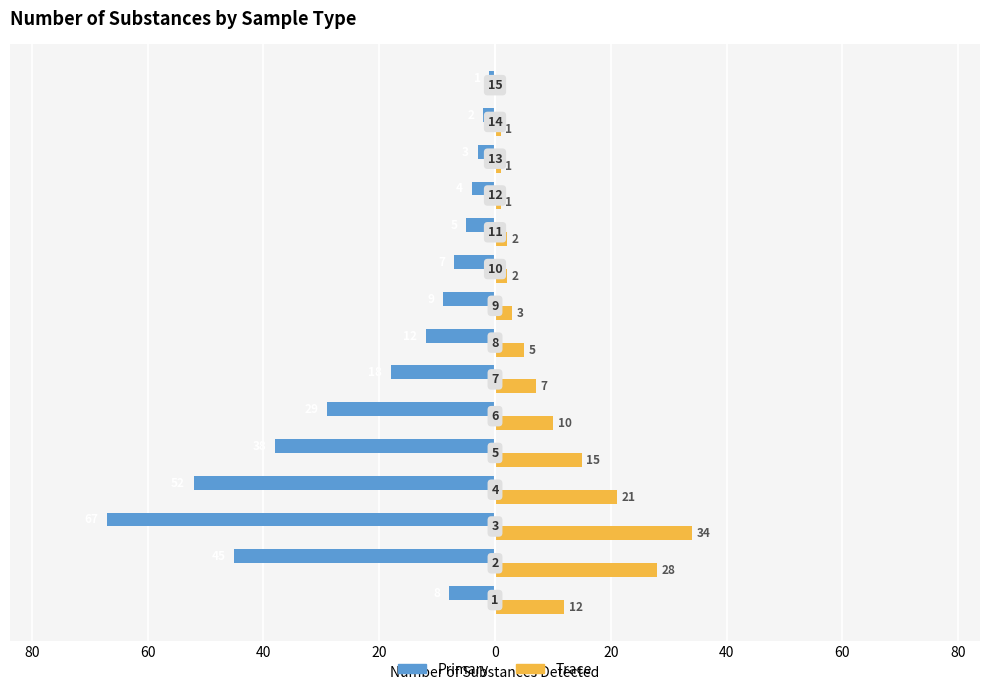

What are all the series names shown in the legend?

Primary, Trace